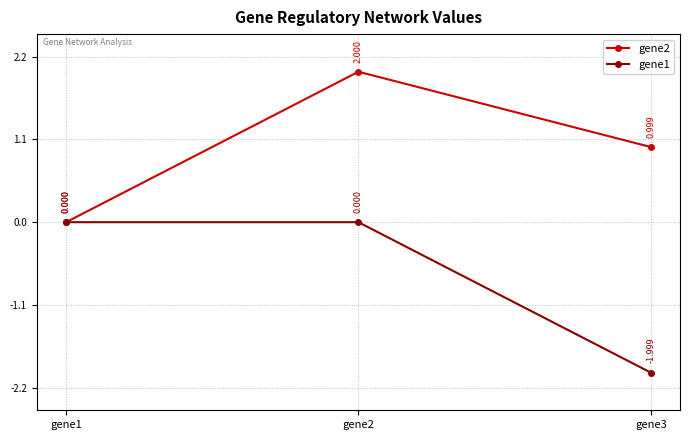

Rank the series by their average value, from highest to lowest.

gene2, gene1